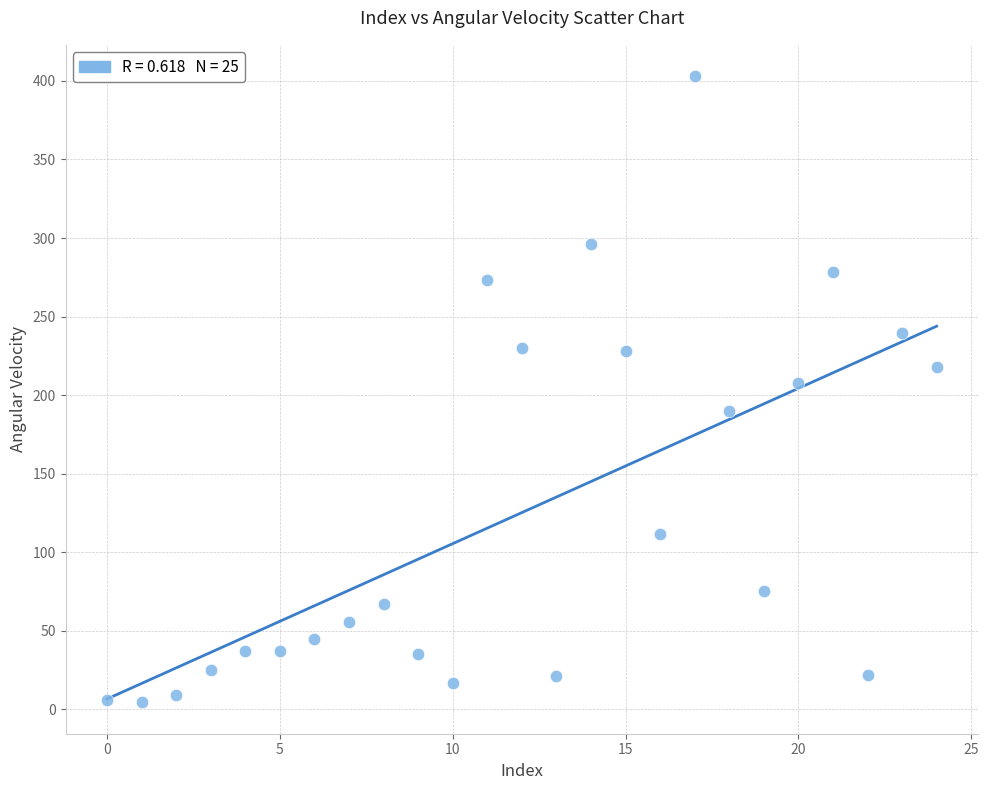

What Y value in the scatter plot is closest to 203?

207.9